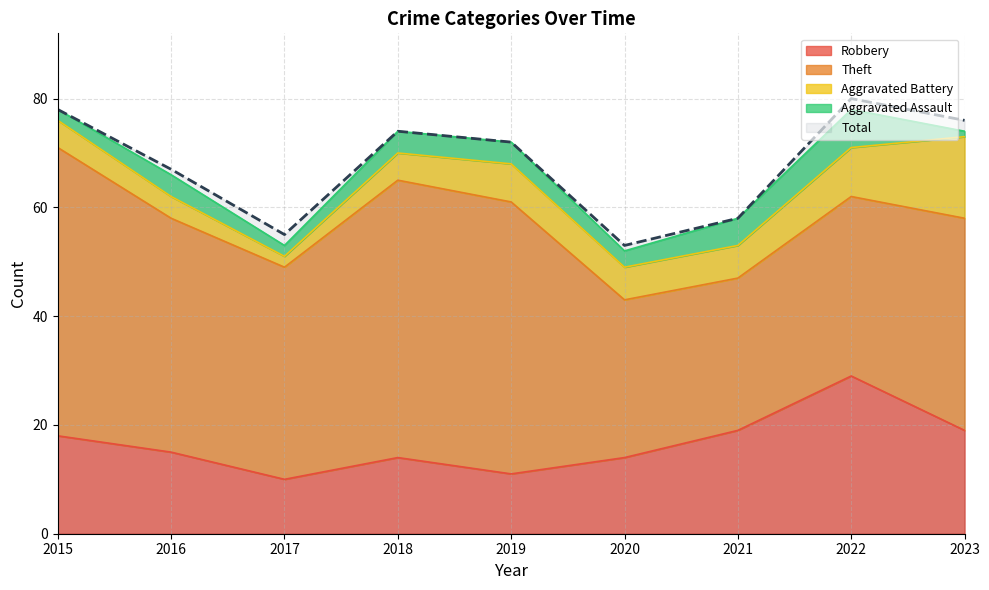

True or false: Total and Theft cross at least once.

False